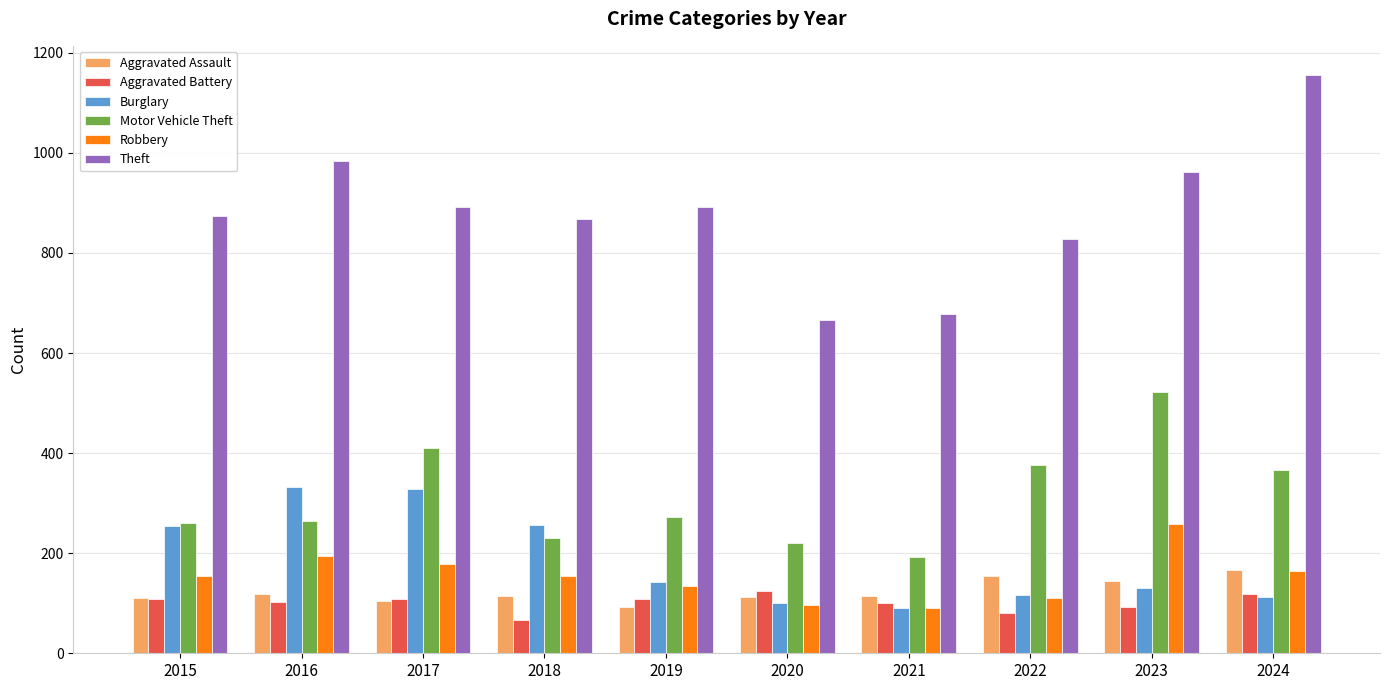

How many distinct data groups are displayed?

6